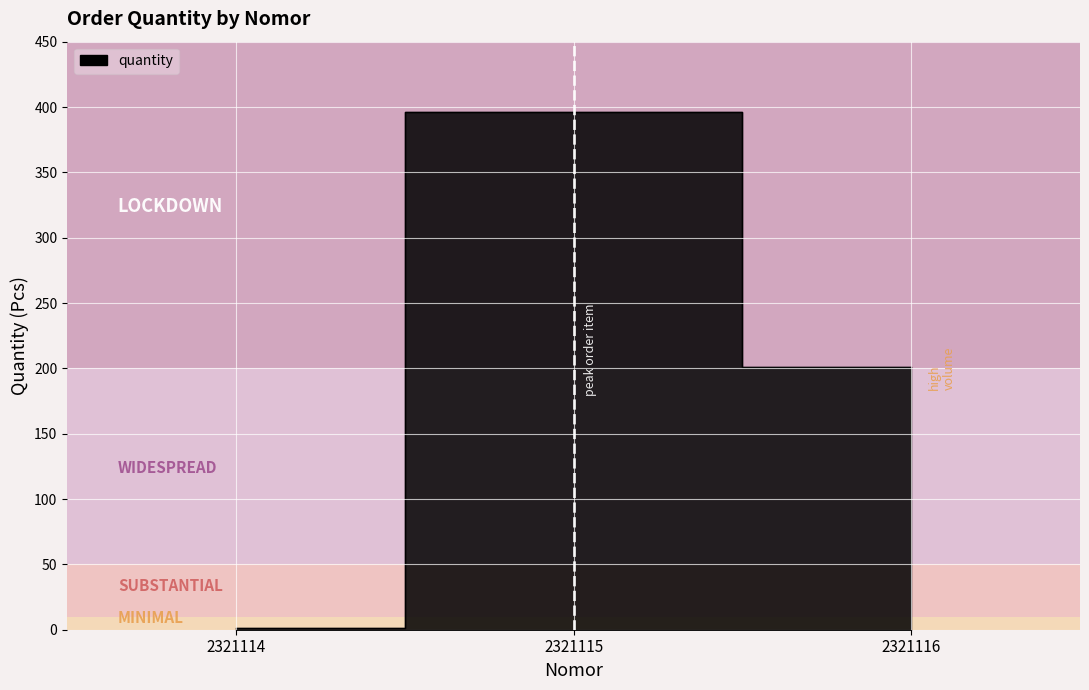

Reading left to right, list all the values displayed in this chart.

1	396	201